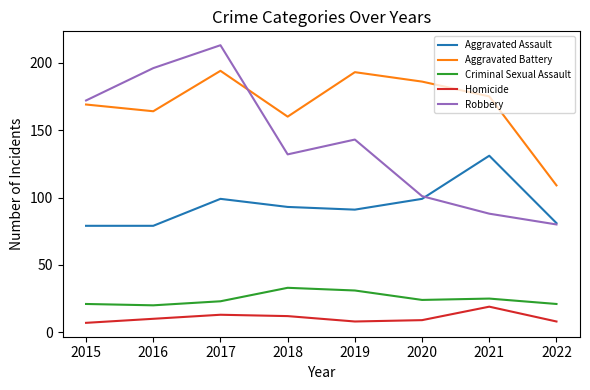

What is the maximum value for Aggravated Assault?

131